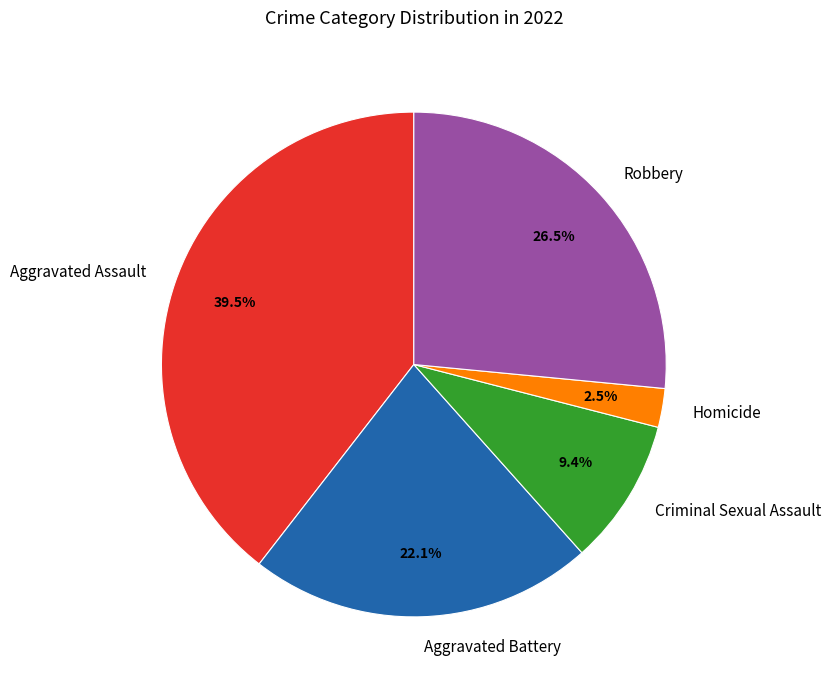

Which category has the biggest portion of the pie?

Aggravated Assault